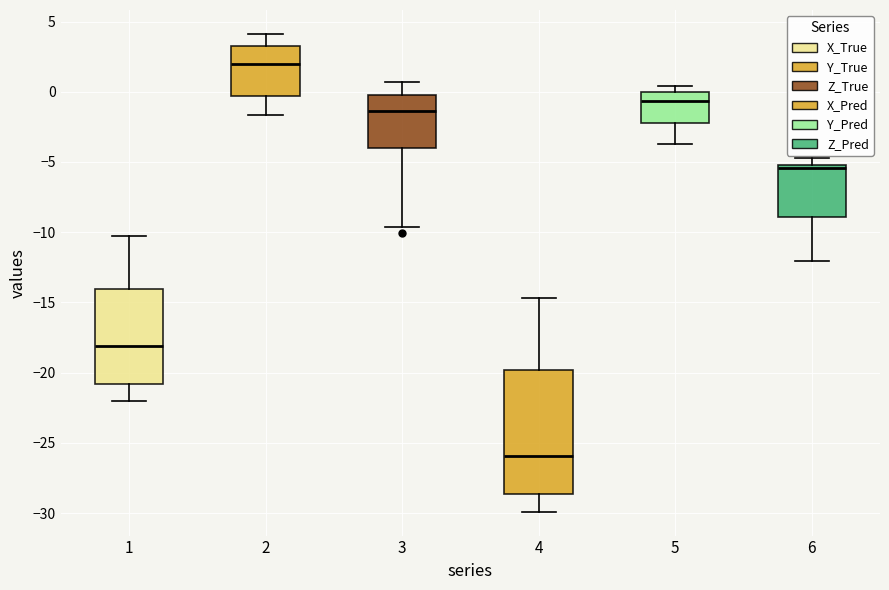

Reading left to right, read every box against the y-axis: the position of its median line, the range the box covers, and the ends of its whiskers. The values are not printed on the chart, so give them approximately, as read against the axis.

1: median -18.0, box -21.0 to -14.0, whiskers -22.0 to -10.0
2: median 2.0, box -0.5 to 3.5, whiskers -1.5 to 4.0
3: median -1.5, box -4.0 to -0.5, whiskers -9.5 to 0.5
4: median -26.0, box -28.5 to -20.0, whiskers -30.0 to -14.5
5: median -0.5, box -2.5 to 0.0, whiskers -4.0 to 0.5
6: median -5.5, box -9.0 to -5.0, whiskers -12.0 to -4.5